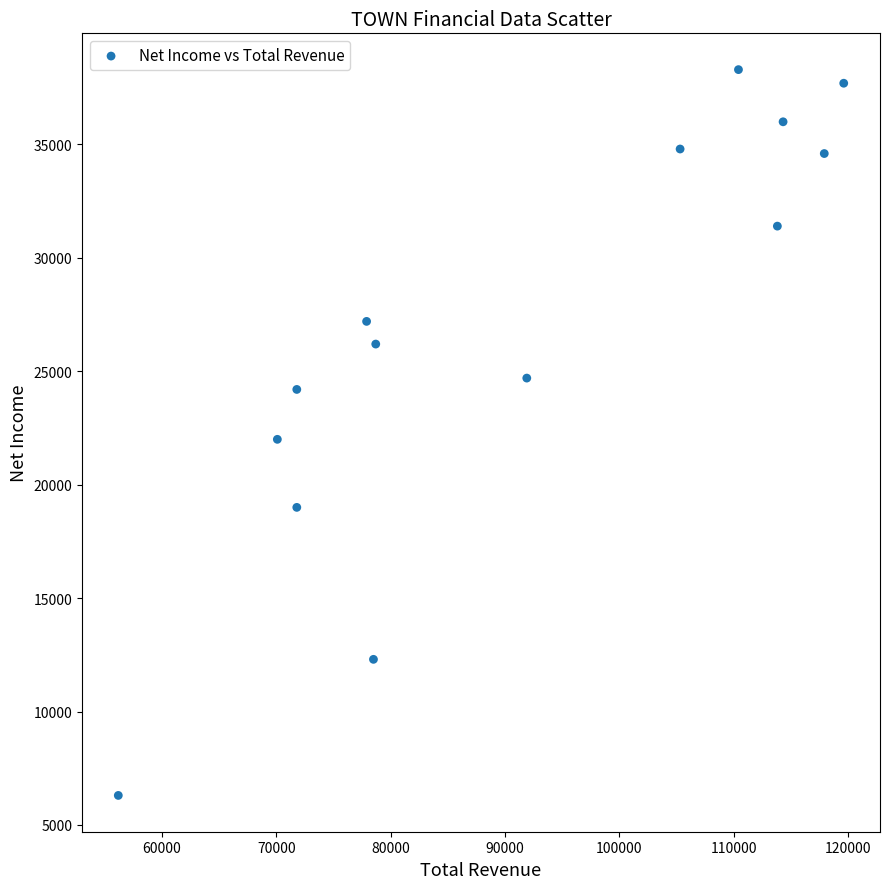

What is the range of X values (max minus min)?

63400